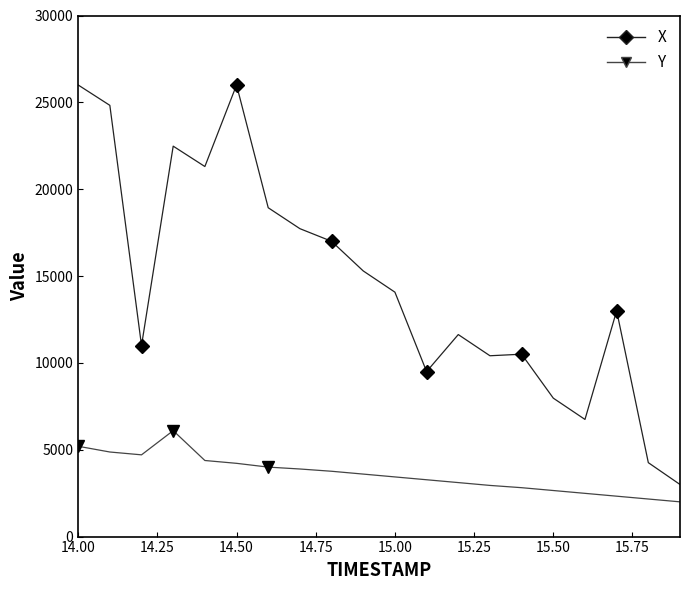

True or false: Y and X cross at least once.

False